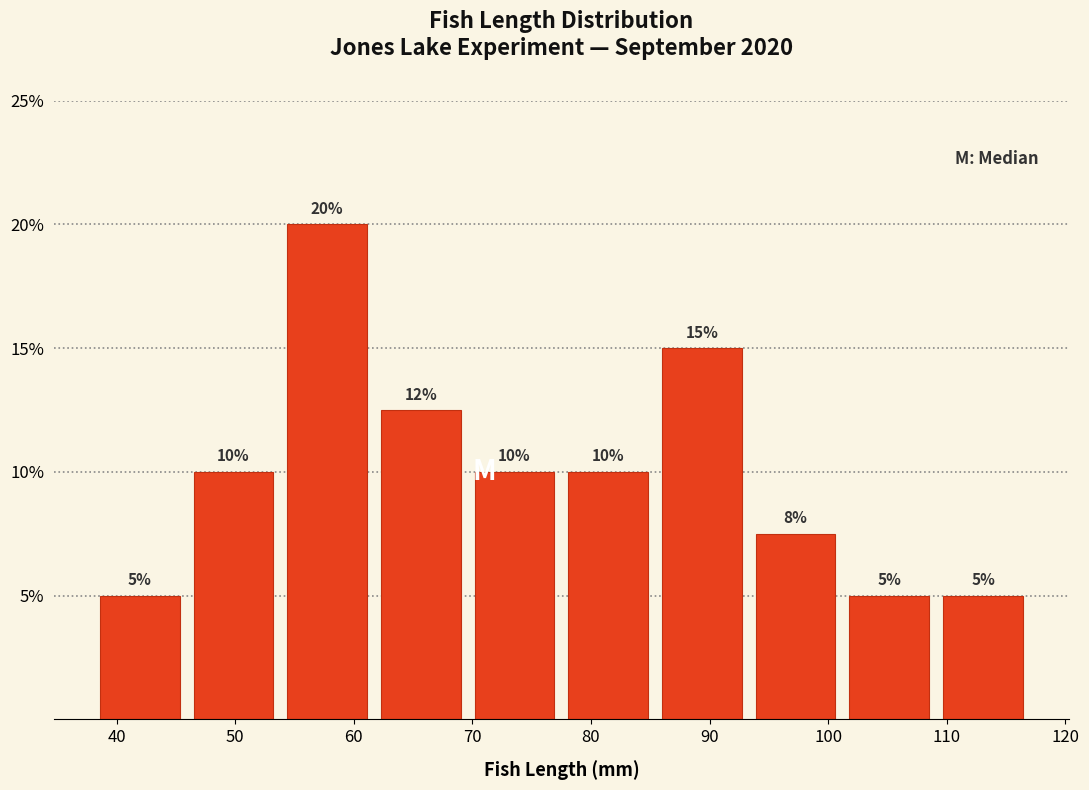

Which range on the x-axis has the tallest bar?

53.8 to 61.7